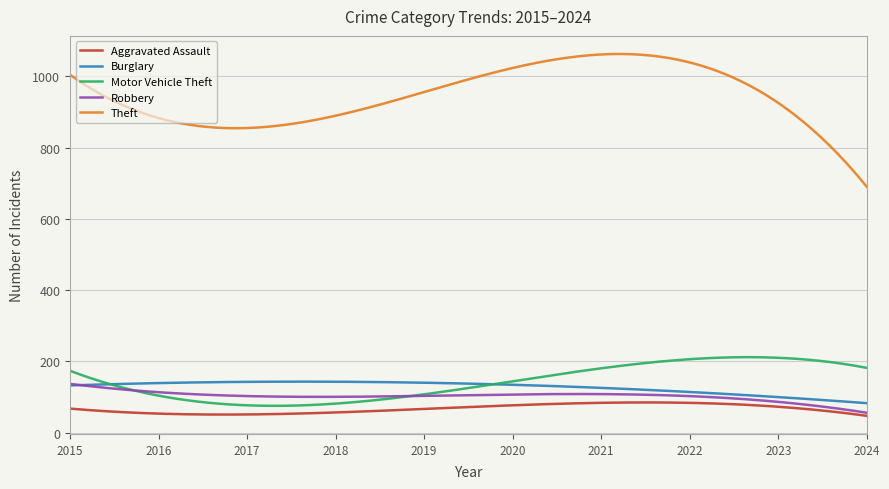

What is the lowest value of the Motor Vehicle Theft series?

75.0